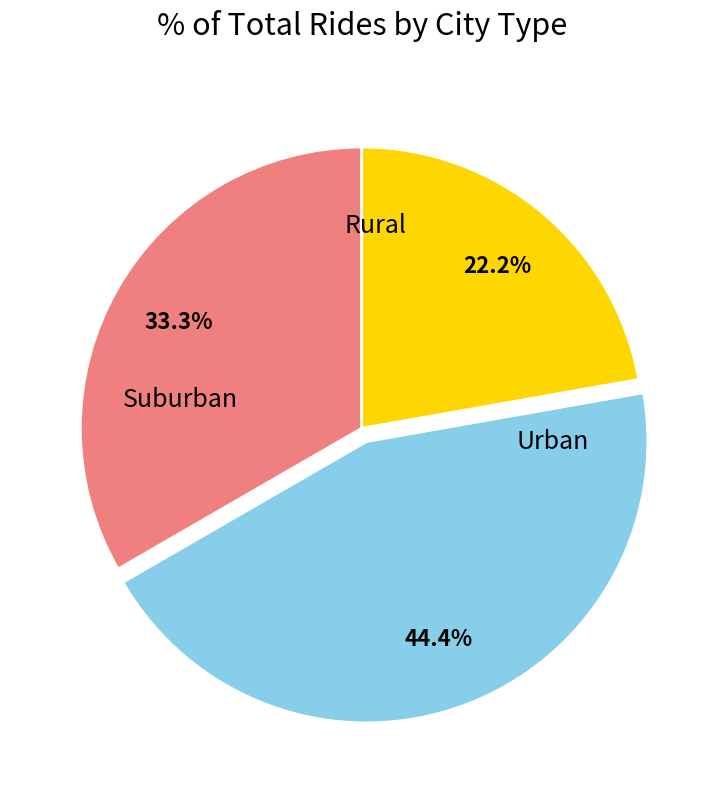

Is there a majority slice in this chart?

No